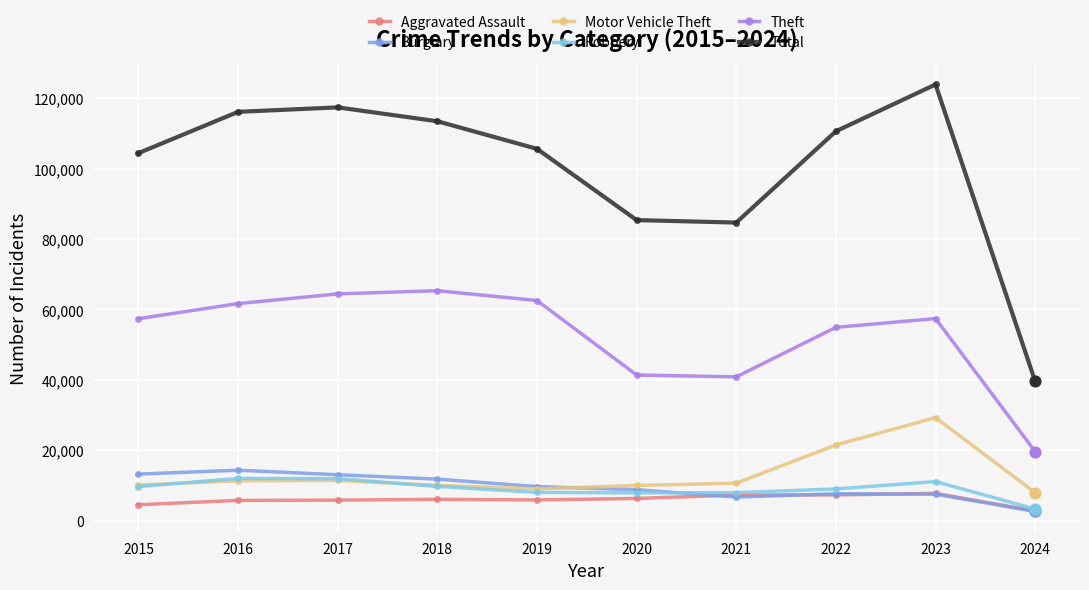

What is the total value across all series at 2017?

223811